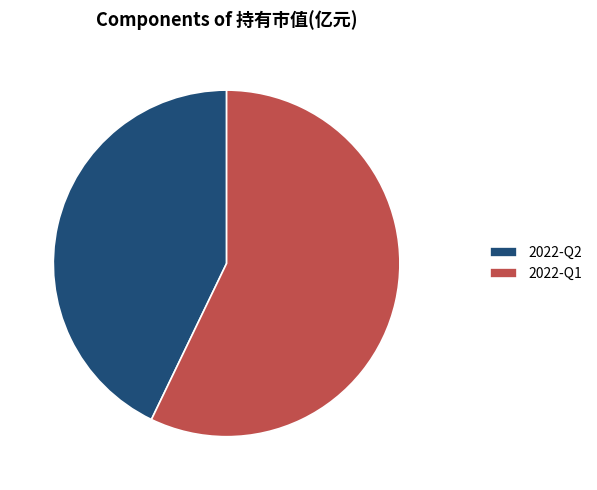

The 2022-Q1 slice represents 47% of the pie. True or false?

False